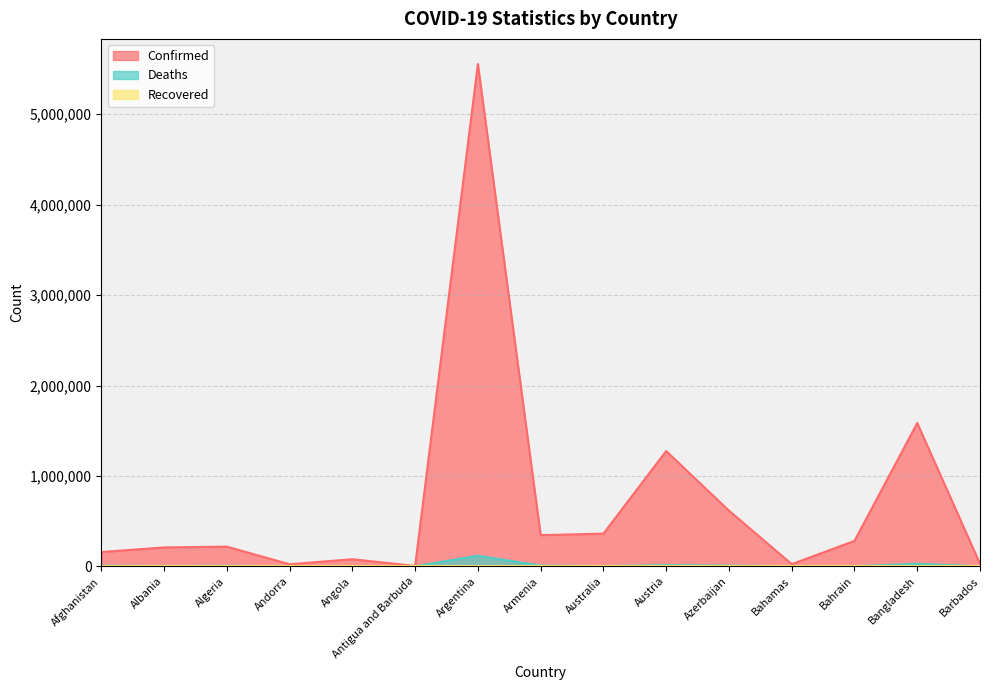

What is the difference between the maximum and minimum values in the Deaths series?

116993